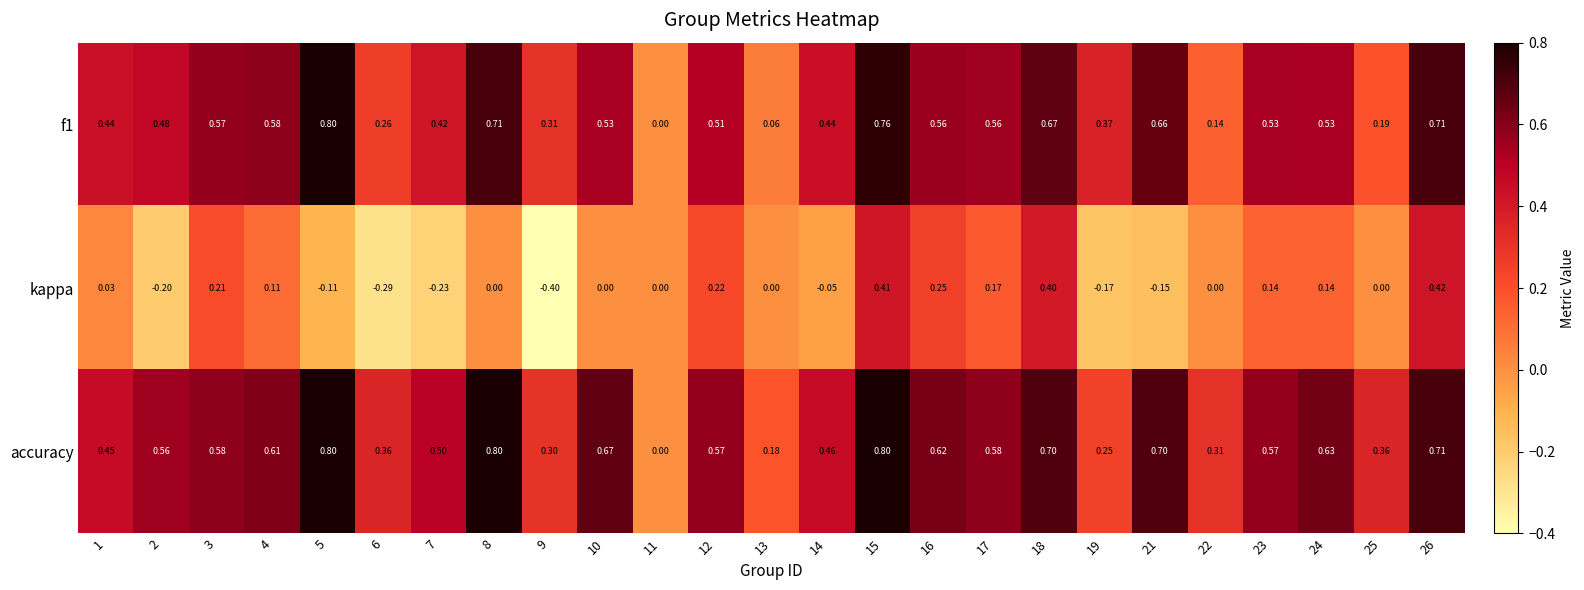

Which series has the largest total across all categories?

accuracy